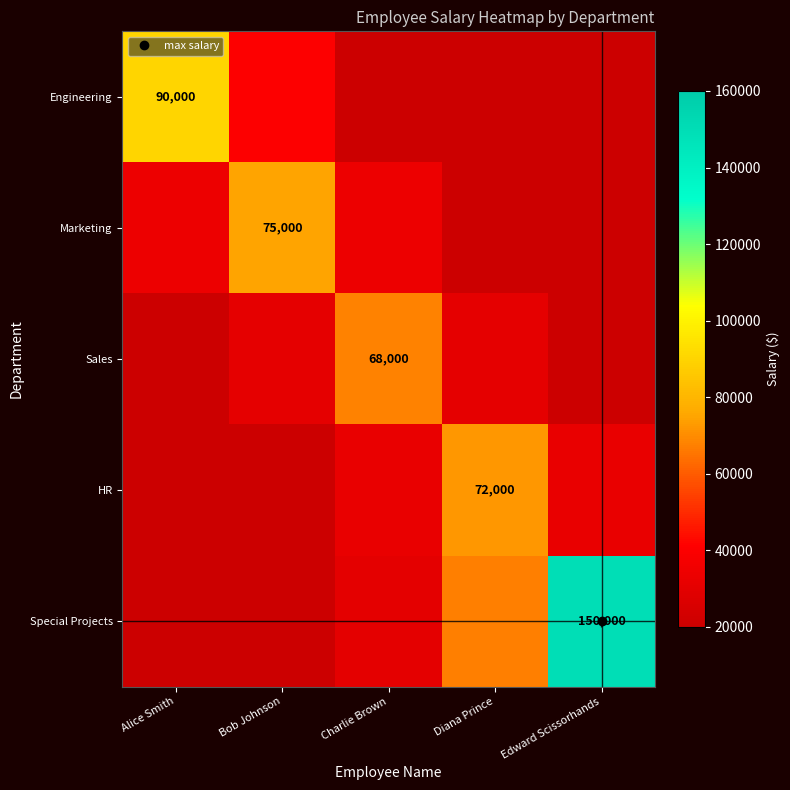

The Special Projects series shows 6114.3 at Alice Smith. True or false?

True